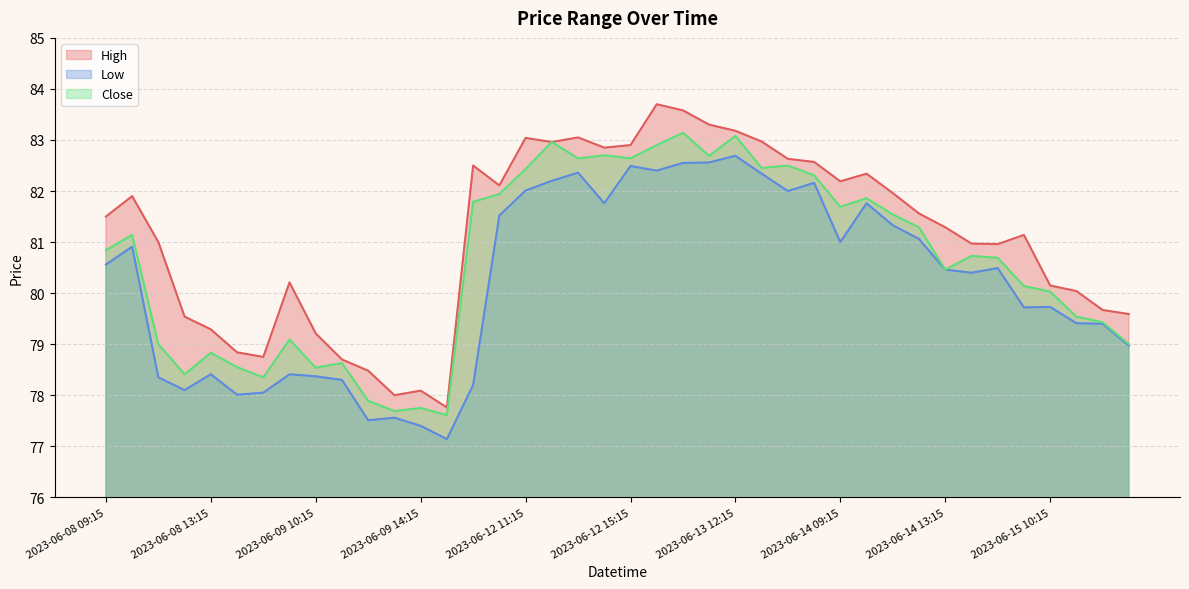

What is the difference between the highest and lowest values at 2023-06-13 12:15?

0.5